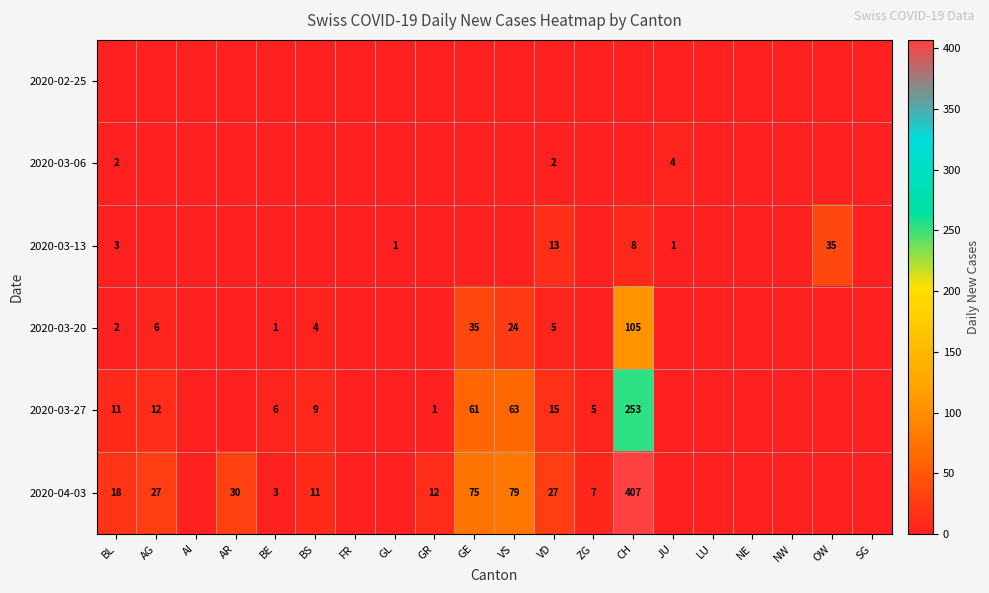

Is the value of 2020-03-13 at OW greater than the value of 2020-03-27 at ZG?

Yes